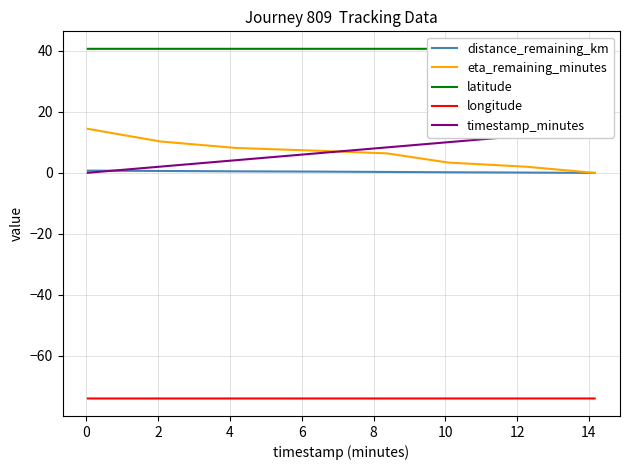

True or false: eta_remaining_minutes and longitude cross at least once.

False